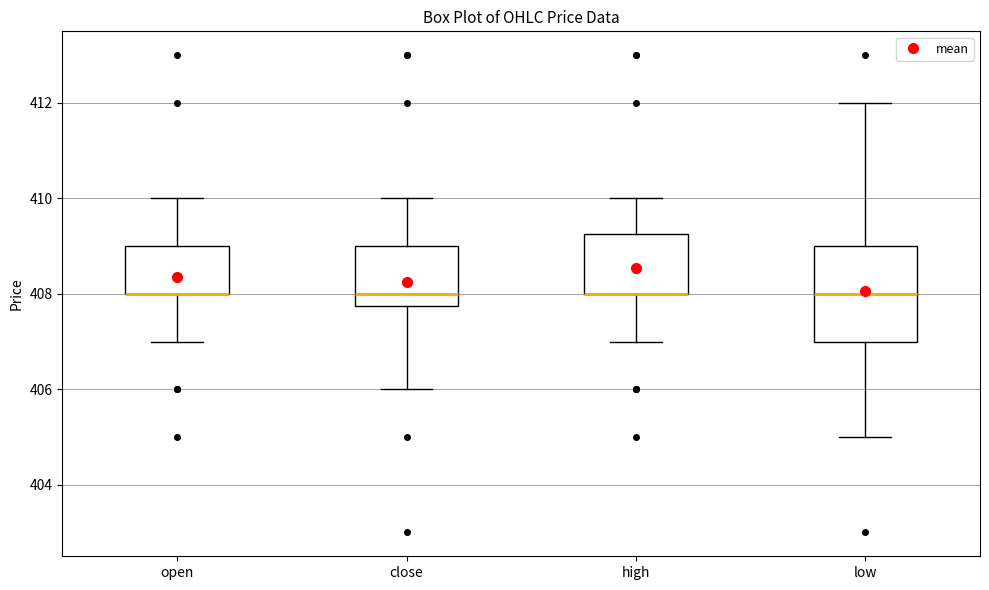

Reading left to right, read every box against the y-axis: the position of its median line, the range the box covers, and the ends of its whiskers. The values are not printed on the chart, so give them approximately, as read against the axis.

open: median 408.0 (drawn on the box's lower edge), box 408.0 to 409.0, whiskers 407.0 to 410.0
close: median 408.0, box 407.8 to 409.0, whiskers 406.0 to 410.0
high: median 408.0 (drawn on the box's lower edge), box 408.0 to 409.2, whiskers 407.0 to 410.0
low: median 408.0, box 407.0 to 409.0, whiskers 405.0 to 412.0